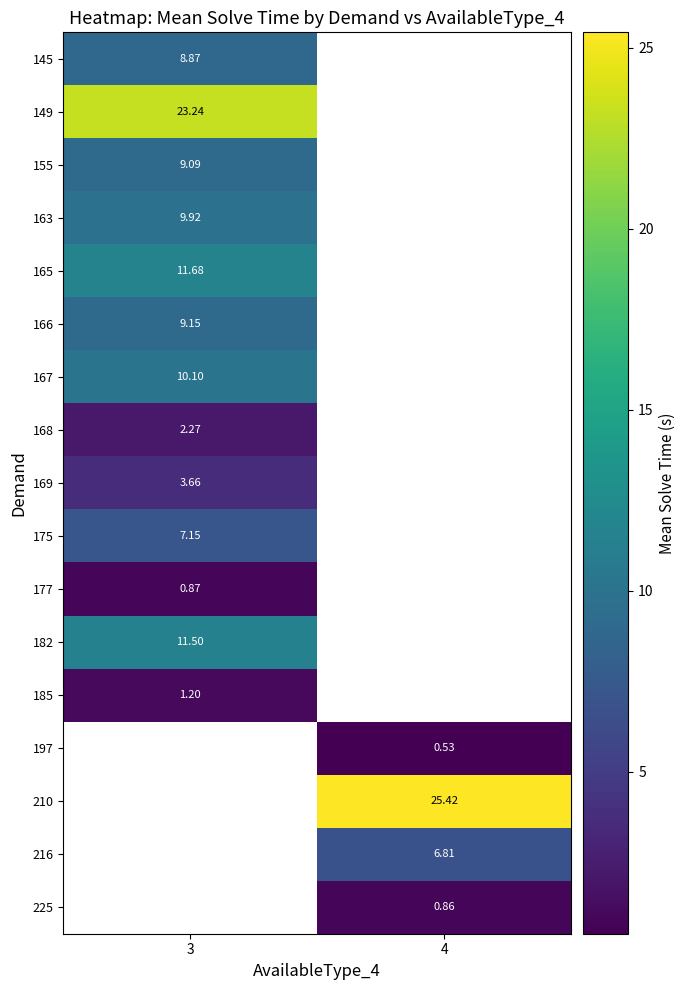

Count the number of categories in the chart.

2